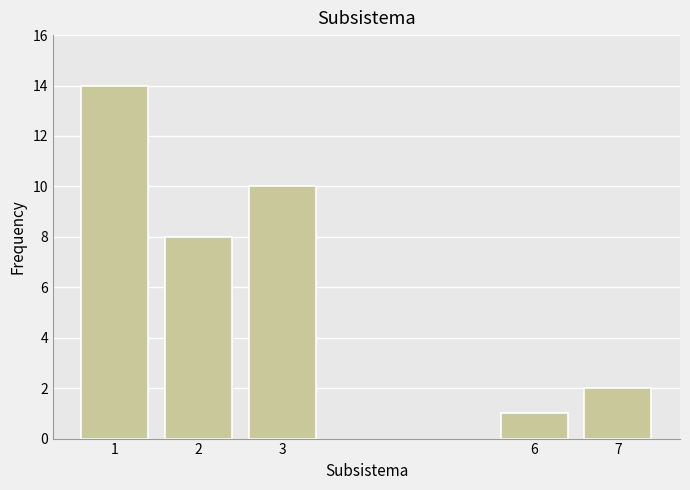

Reading left to right, what are all the values shown in this chart?

1=14	2=8	3=10	6=1	7=2